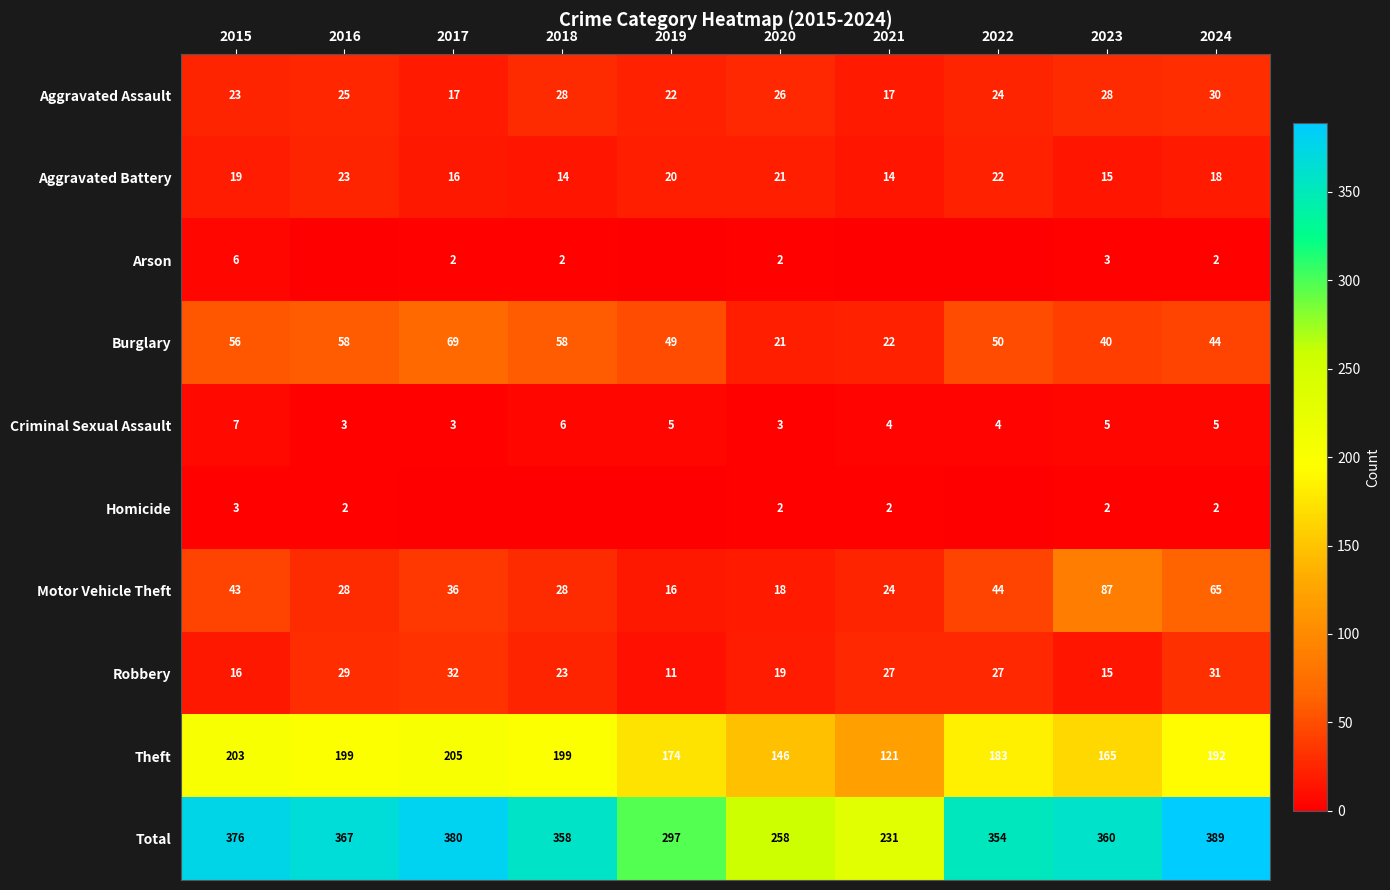

What is the sum of all Aggravated Assault values?

240